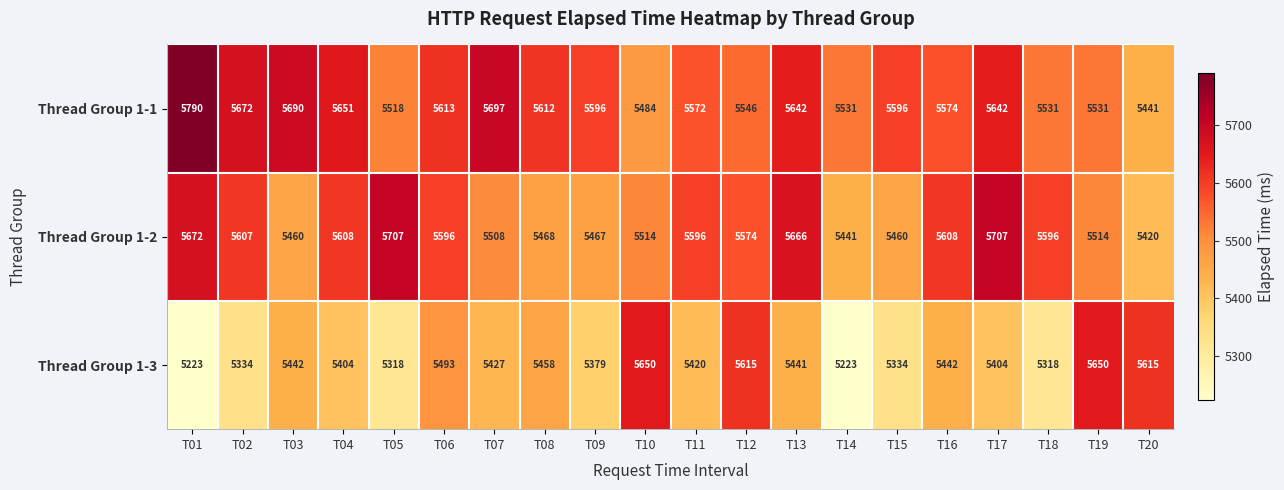

Which label corresponds to the largest value in the chart?

T01